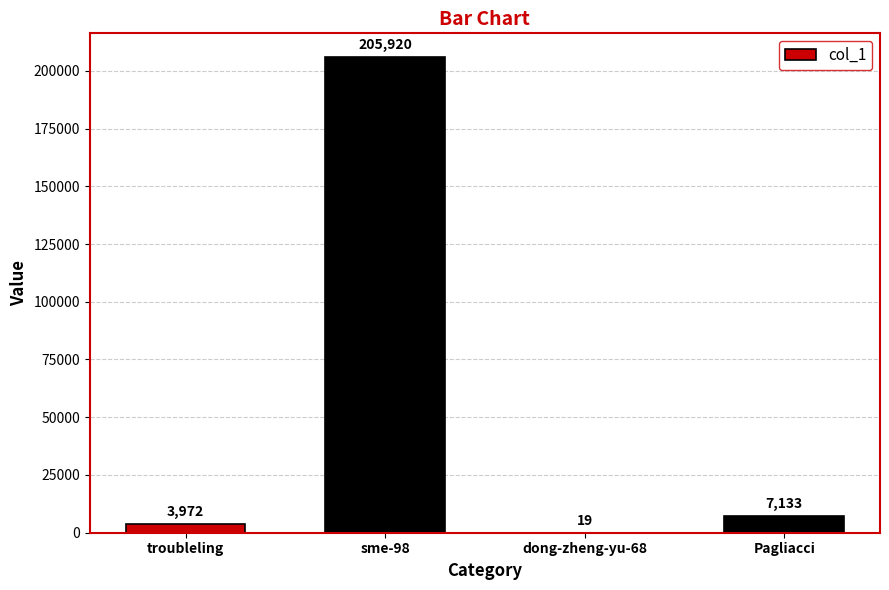

How many categories are shown in the chart?

4